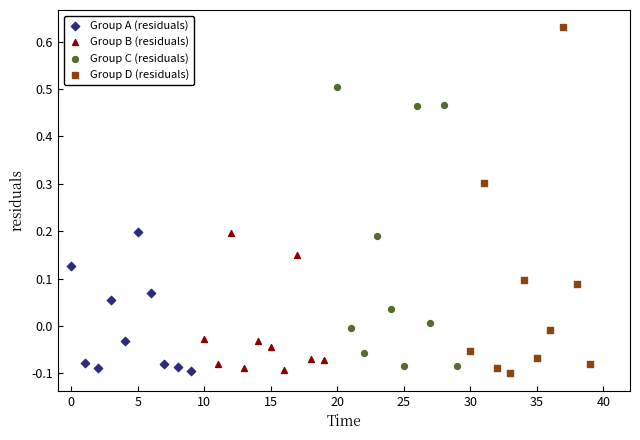

Which series has the widest spread of Y values?

Group D (residuals)